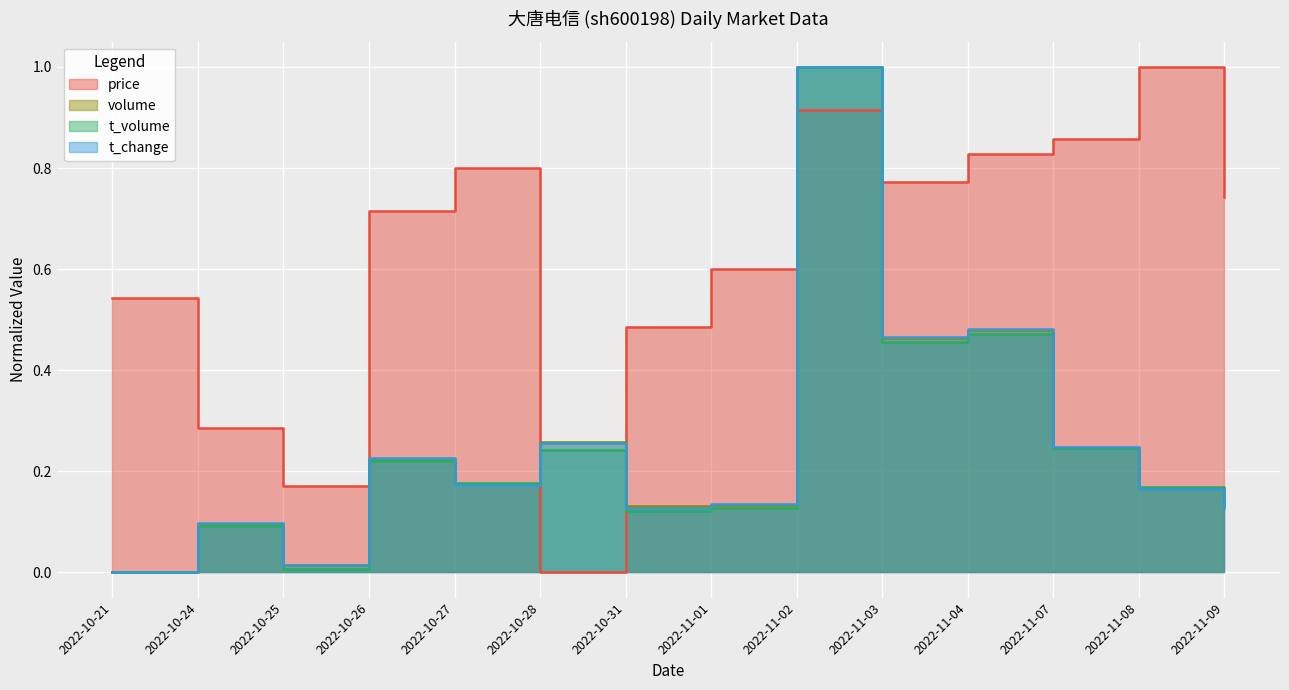

Rank the series at 2022-10-31 from lowest to highest value.

t_volume, t_change, volume, price